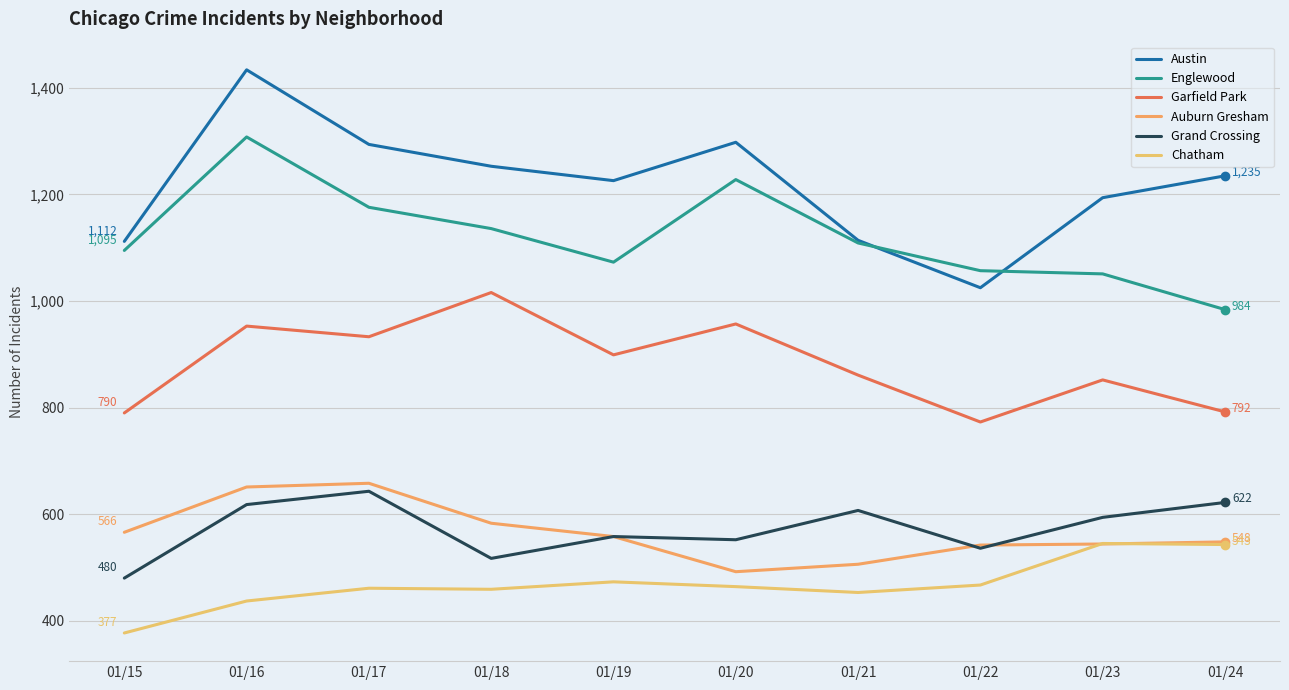

What is the maximum value shown in the chart?

1434